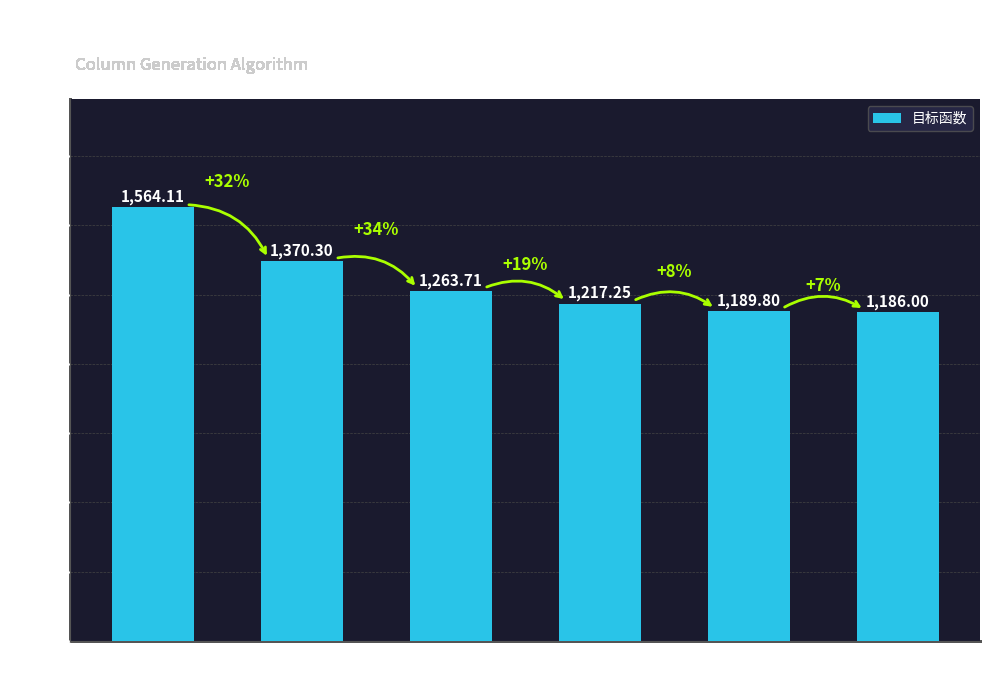

What is the smallest value displayed?

1186.0